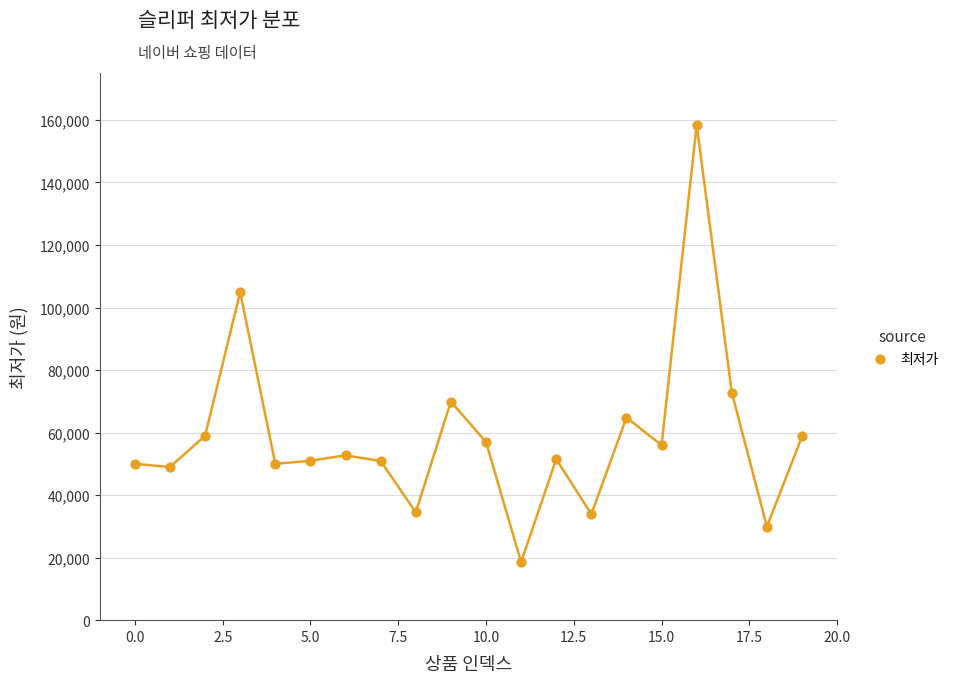

What is the range of Y values (max minus min)?

139850